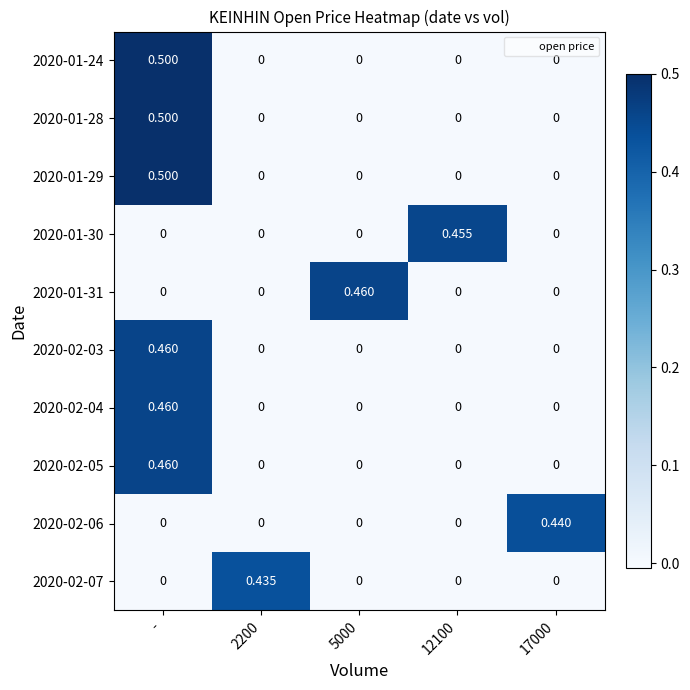

At which category is the sum across all series the highest?

-